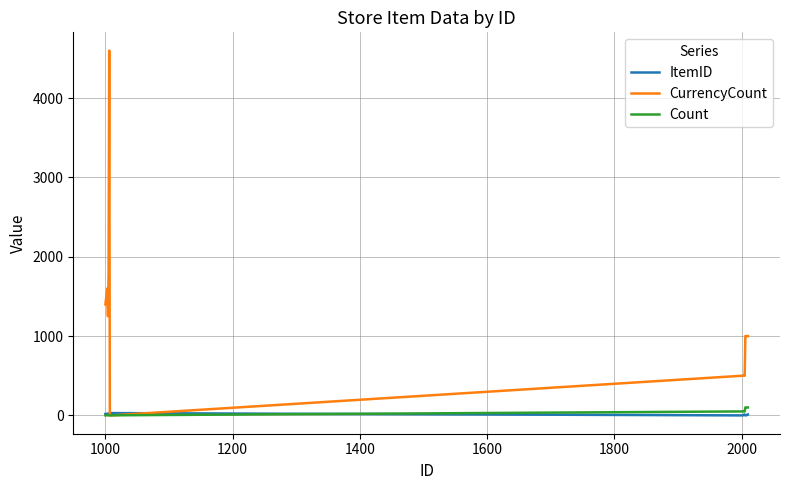

List the series in order of their peak value, highest first.

CurrencyCount, Count, ItemID